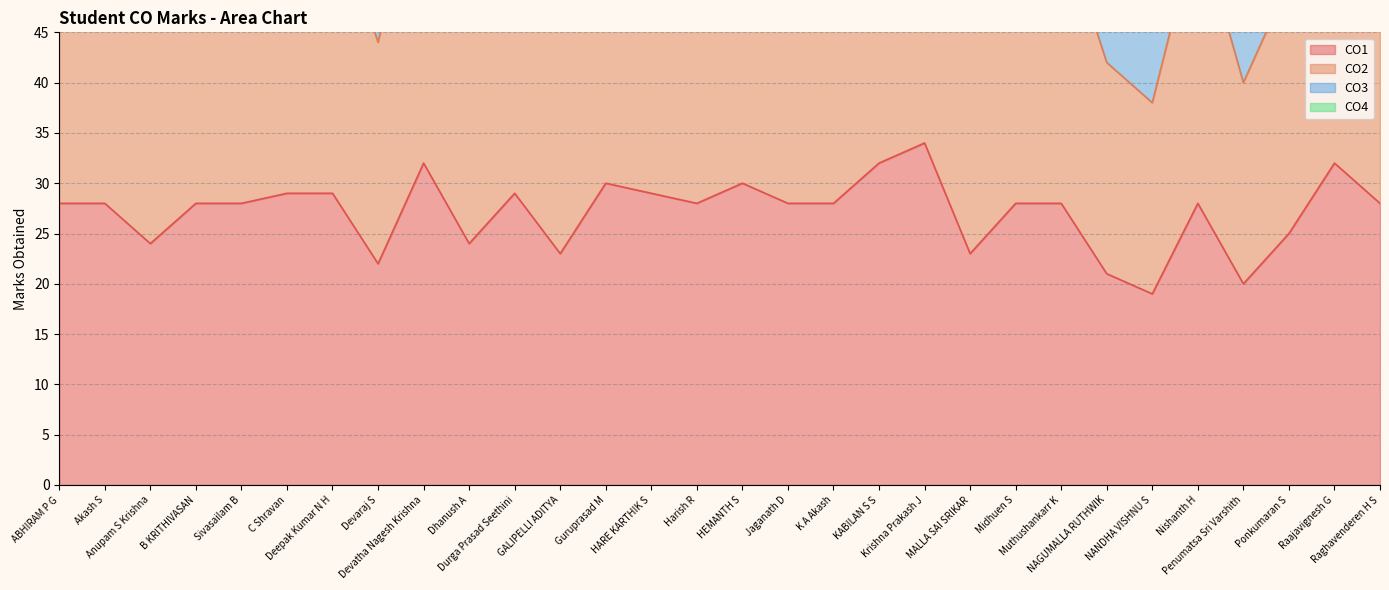

True or false: CO1 and CO2 cross at least once.

False